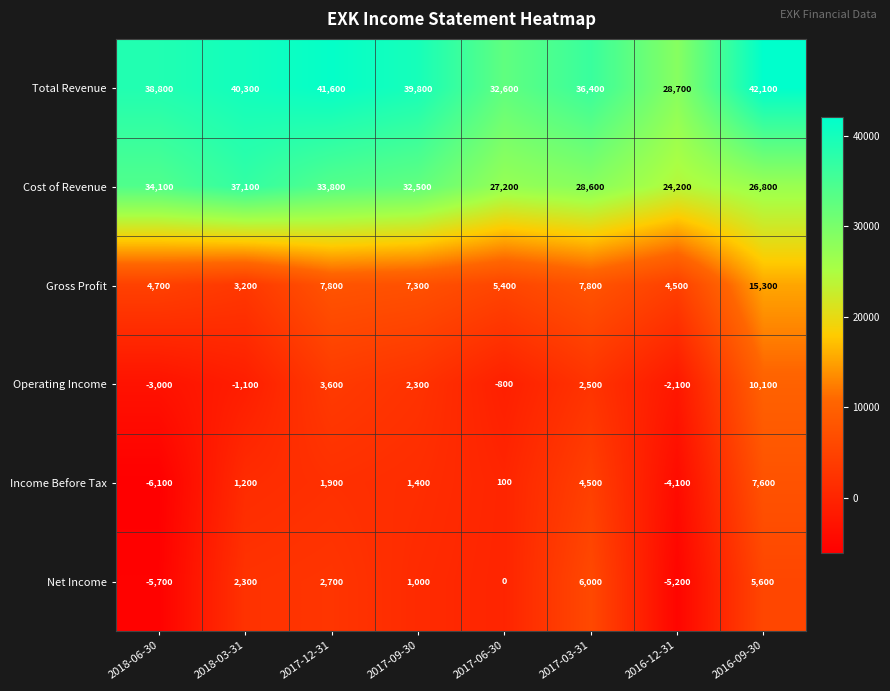

How many values in Income Before Tax are above zero?

6